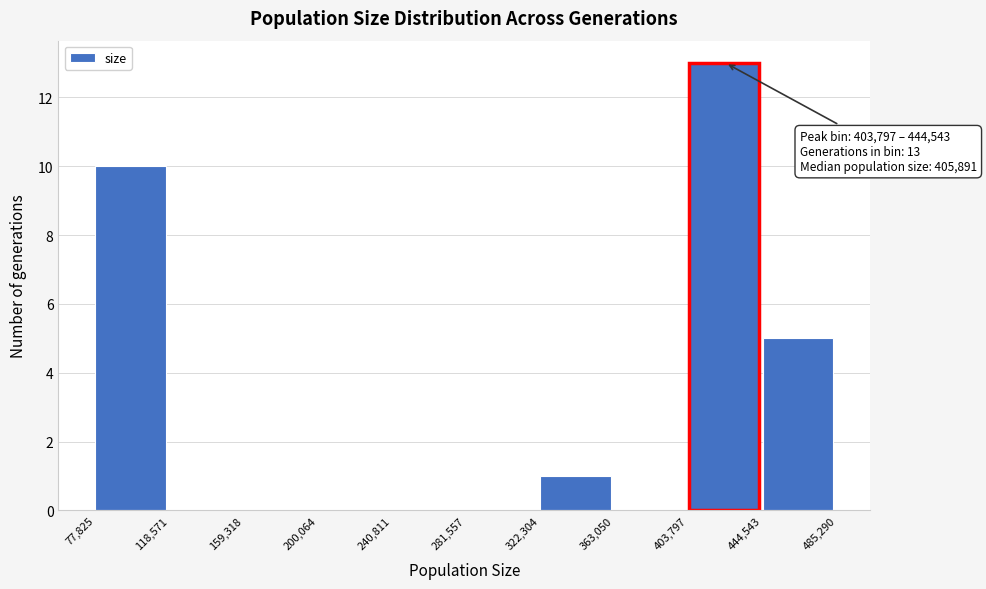

Which range on the x-axis has the tallest bar?

403,797 to 444,543